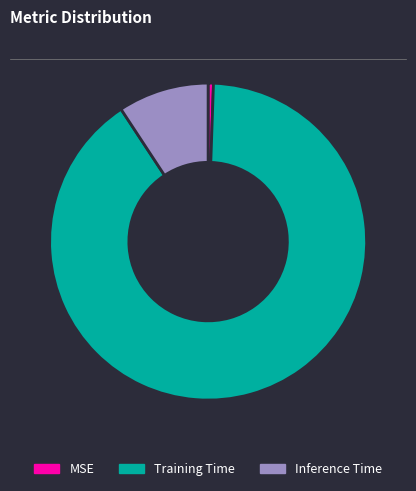

Between Training Time and MSE, which is larger?

Training Time